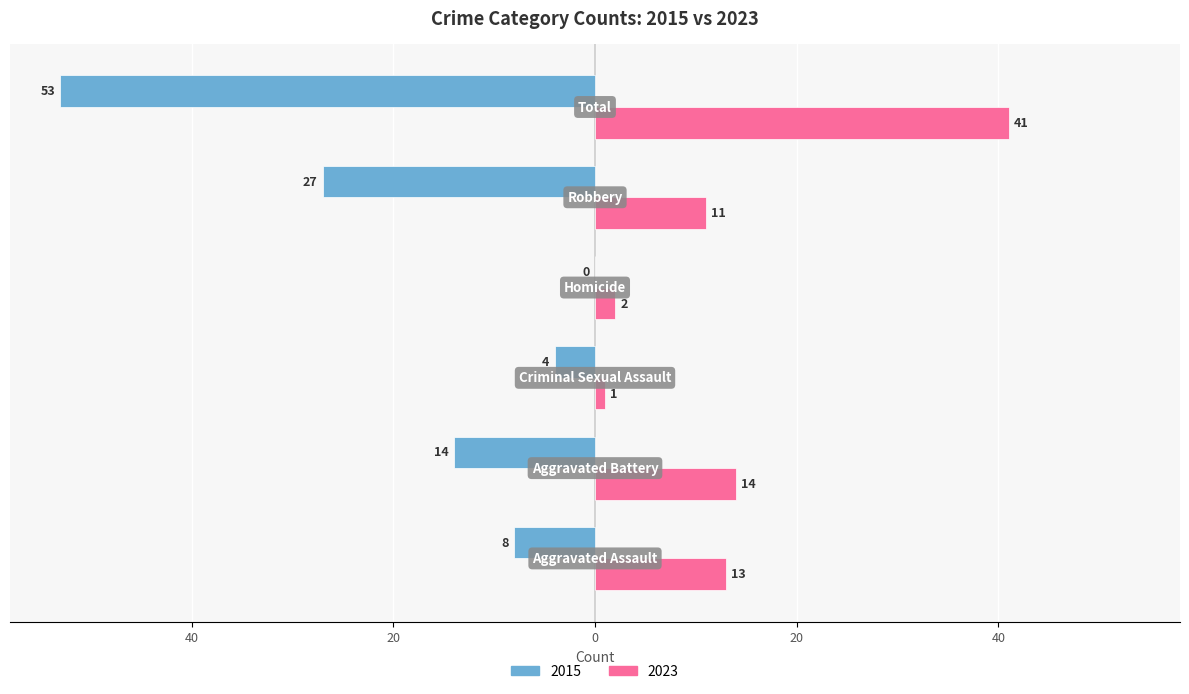

What are all the series names shown in the legend?

2015, 2023